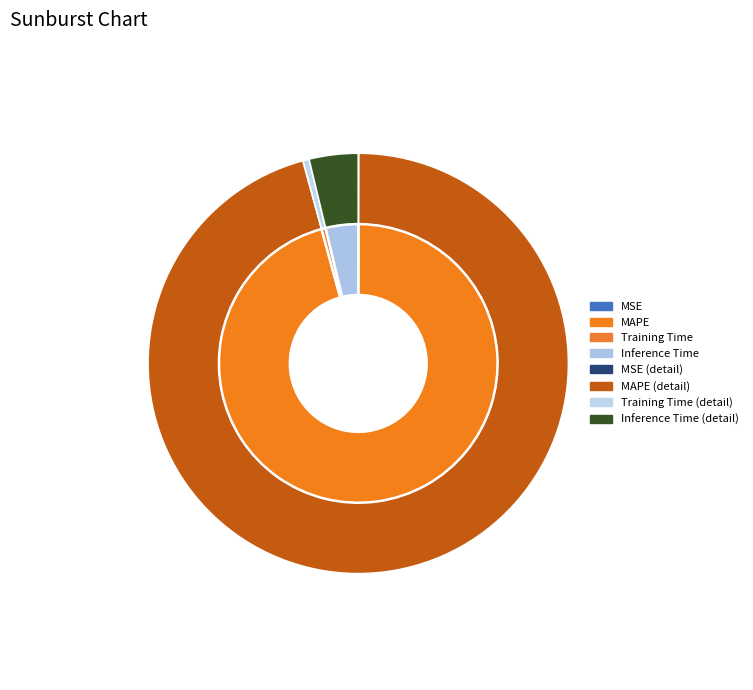

To the nearest percent, what is the combined percentage of Inference Time and Training Time?

4%